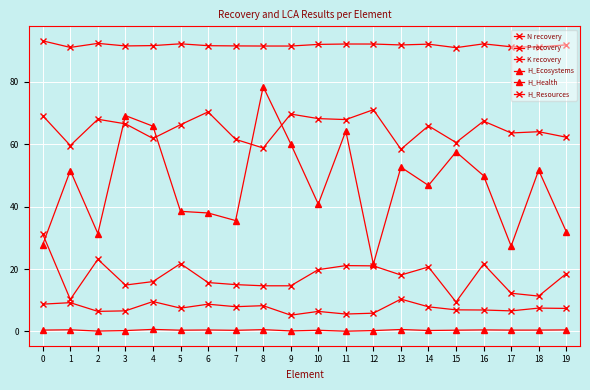

Which series has the largest range (max minus min)?

H_Health